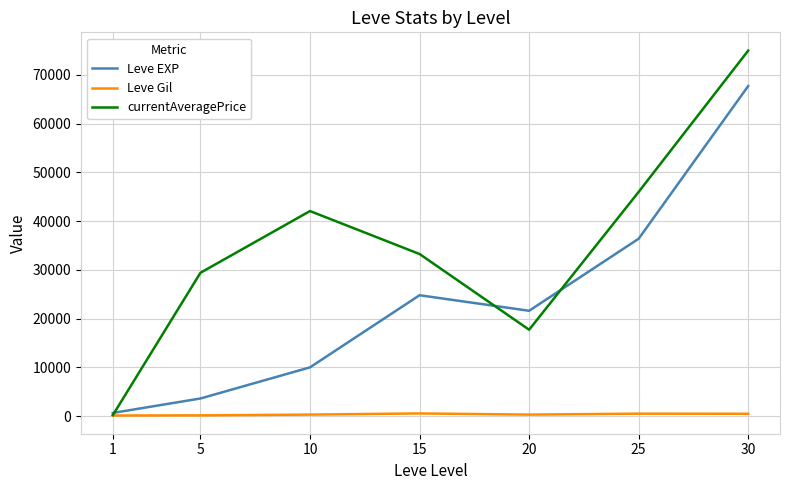

How many distinct data groups are displayed?

3